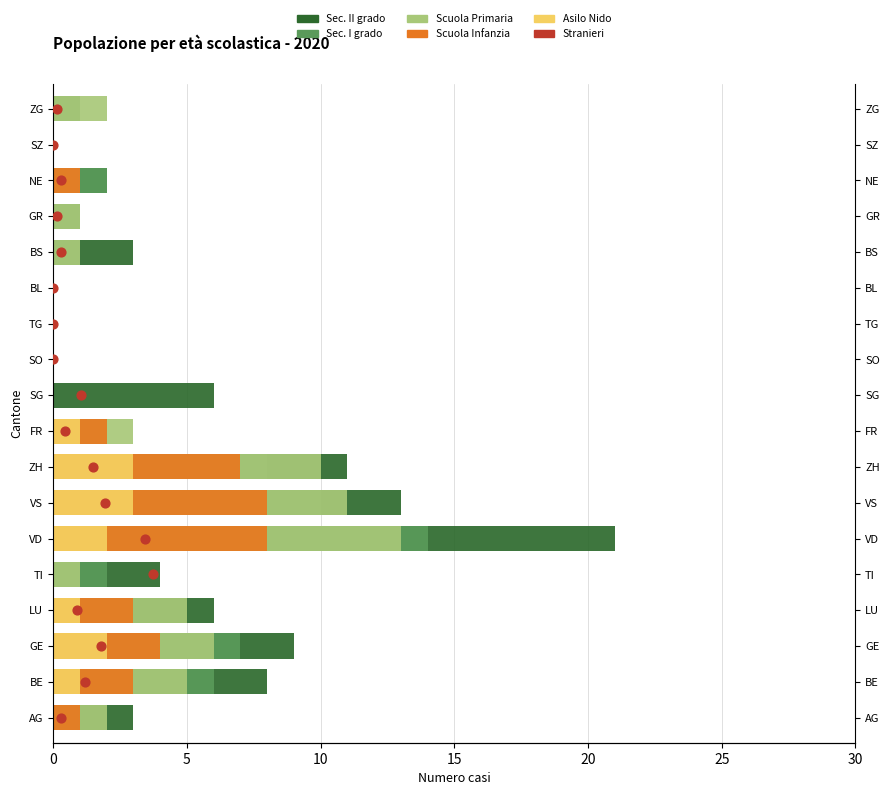

Which series contains the highest Y value?

Sec. II grado